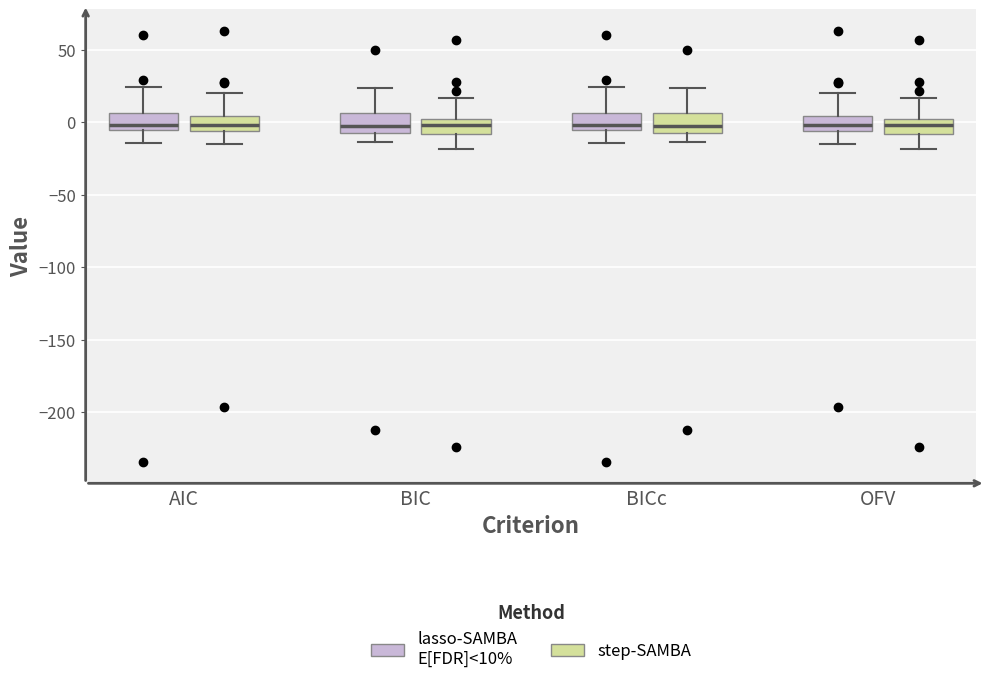

Reading left to right, transcribe this box plot: for each box, give where its median line is, the range the box spans, and where its two whiskers end, as read against the y-axis. The values are not printed on the chart, so give them approximately, as read against the axis.

AIC (lasso-SAMBA E[FDR]<10%): median 0, box -5 to 5, whiskers -15 to 25
AIC (step-SAMBA): median 0, box -5 to 5, whiskers -15 to 20
BIC (lasso-SAMBA E[FDR]<10%): median 0, box -5 to 5, whiskers -15 to 25
BIC (step-SAMBA): median 0 (inside the box), box -10 to 0, whiskers -20 to 15
BICc (lasso-SAMBA E[FDR]<10%): median 0, box -5 to 5, whiskers -15 to 25
BICc (step-SAMBA): median 0, box -5 to 5, whiskers -15 to 25
OFV (lasso-SAMBA E[FDR]<10%): median 0, box -5 to 5, whiskers -15 to 20
OFV (step-SAMBA): median 0 (inside the box), box -10 to 0, whiskers -20 to 15